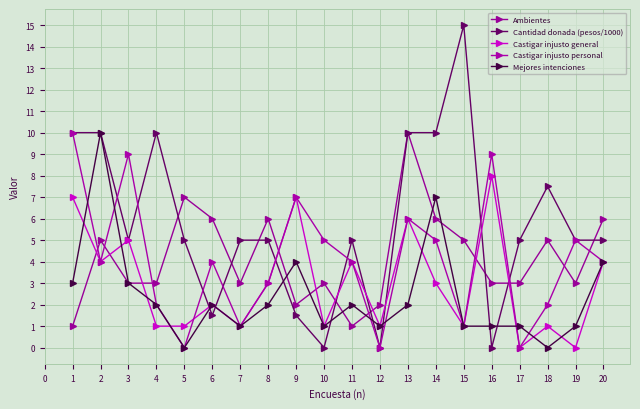

What is the total value across all series at 13?

34.0